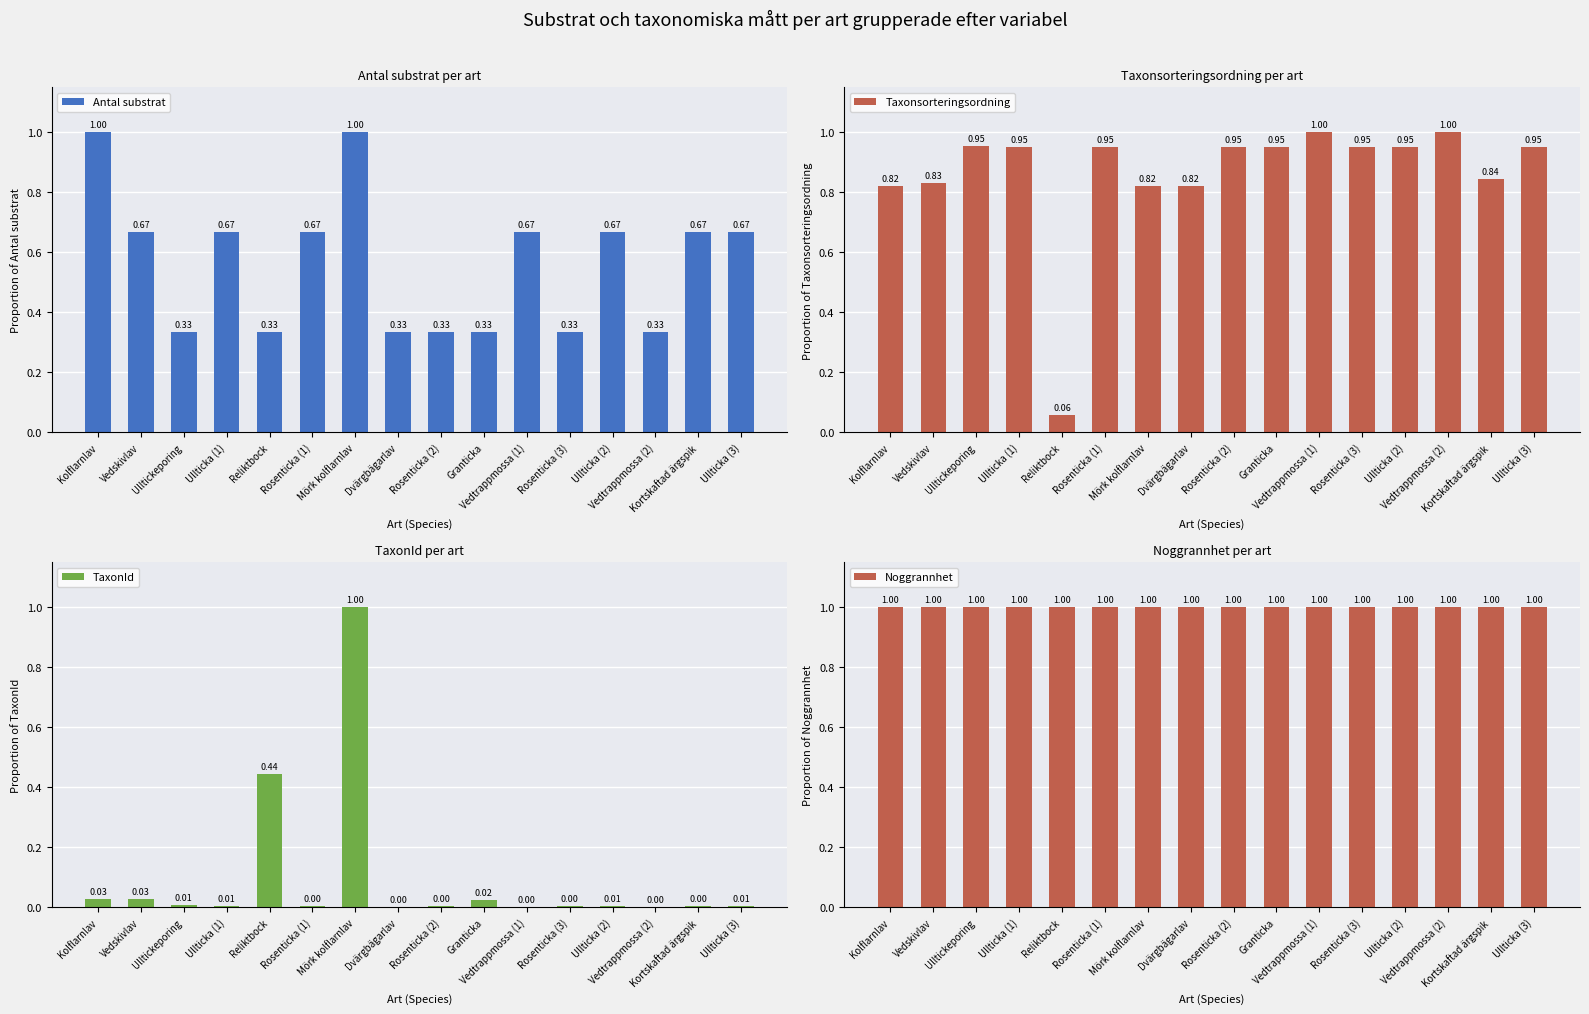

Reading left to right, extract all data points from this chart.

Antal substrat: Kolflarnlav=1.0	Vedskivlav=0.7	Ulltickeporing=0.3	Ullticka (1)=0.7	Reliktbock=0.3	Rosenticka (1)=0.7	Mörk kolflarnlav=1.0	Dvärgbägarlav=0.3	Rosenticka (2)=0.3	Granticka=0.3	Vedtrappmossa (1)=0.7	Rosenticka (3)=0.3	Ullticka (2)=0.7	Vedtrappmossa (2)=0.3	Kortskaftad ärgspik=0.7	Ullticka (3)=0.7
Taxonsorteringsordning: Kolflarnlav=0.8	Vedskivlav=0.8	Ulltickeporing=1.0	Ullticka (1)=0.9	Reliktbock=0.1	Rosenticka (1)=1.0	Mörk kolflarnlav=0.8	Dvärgbägarlav=0.8	Rosenticka (2)=1.0	Granticka=0.9	Vedtrappmossa (1)=1.0	Rosenticka (3)=1.0	Ullticka (2)=0.9	Vedtrappmossa (2)=1.0	Kortskaftad ärgspik=0.8	Ullticka (3)=0.9
TaxonId: Kolflarnlav=0.0	Vedskivlav=0.0	Ulltickeporing=0.0	Ullticka (1)=0.0	Reliktbock=0.4	Rosenticka (1)=0.0	Mörk kolflarnlav=1.0	Dvärgbägarlav=0.0	Rosenticka (2)=0.0	Granticka=0.0	Vedtrappmossa (1)=0.0	Rosenticka (3)=0.0	Ullticka (2)=0.0	Vedtrappmossa (2)=0.0	Kortskaftad ärgspik=0.0	Ullticka (3)=0.0
Noggrannhet: Kolflarnlav=1.0	Vedskivlav=1.0	Ulltickeporing=1.0	Ullticka (1)=1.0	Reliktbock=1.0	Rosenticka (1)=1.0	Mörk kolflarnlav=1.0	Dvärgbägarlav=1.0	Rosenticka (2)=1.0	Granticka=1.0	Vedtrappmossa (1)=1.0	Rosenticka (3)=1.0	Ullticka (2)=1.0	Vedtrappmossa (2)=1.0	Kortskaftad ärgspik=1.0	Ullticka (3)=1.0